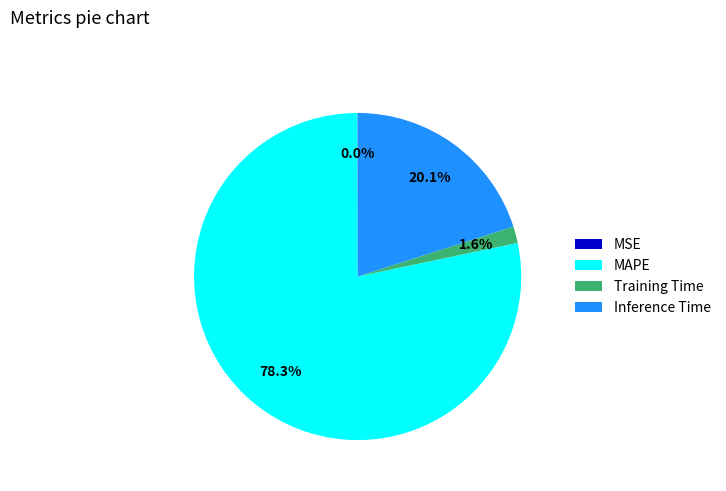

What is the largest slice in the pie chart?

MAPE